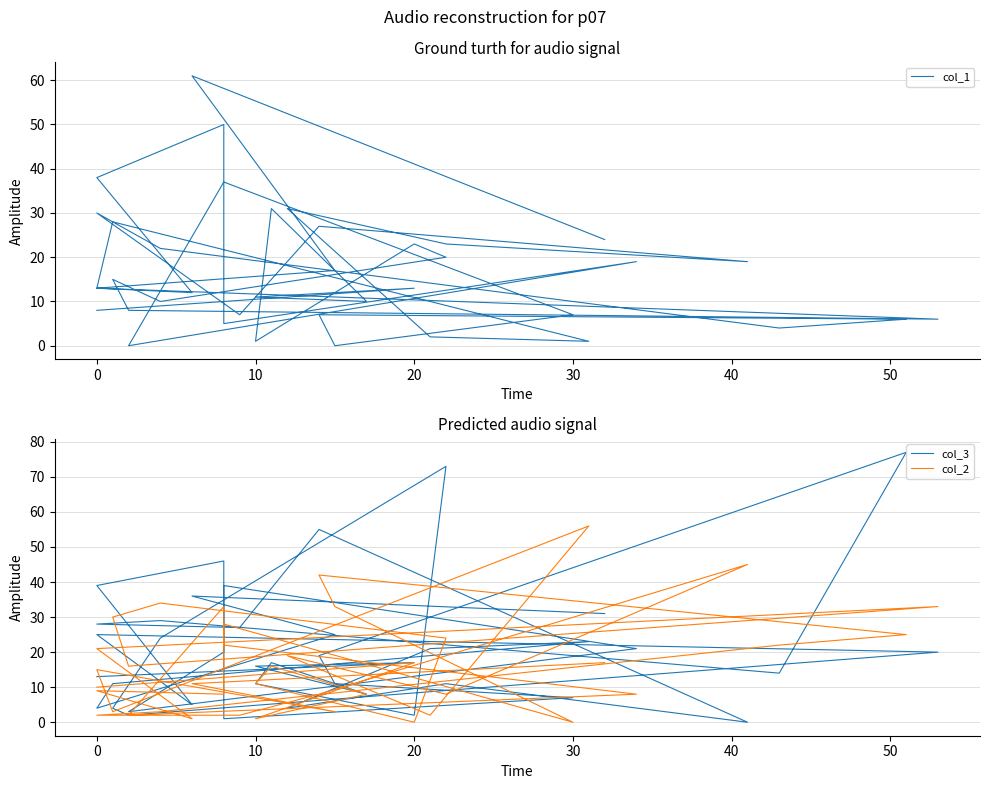

What is the sum of all col_3 values?

839